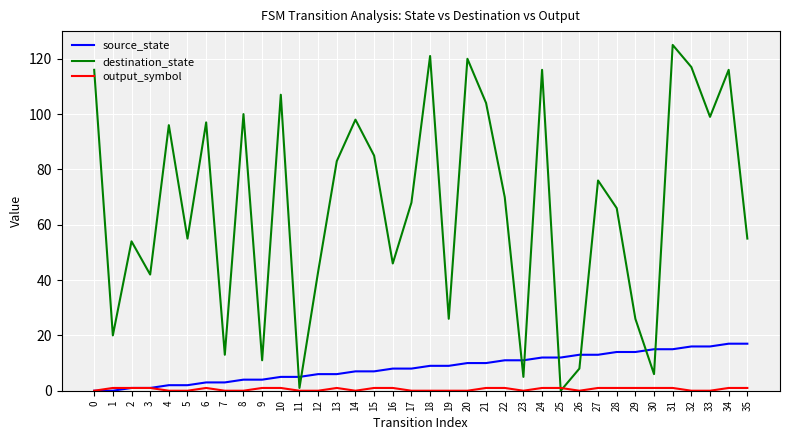

How many times do destination_state and source_state cross each other?

8